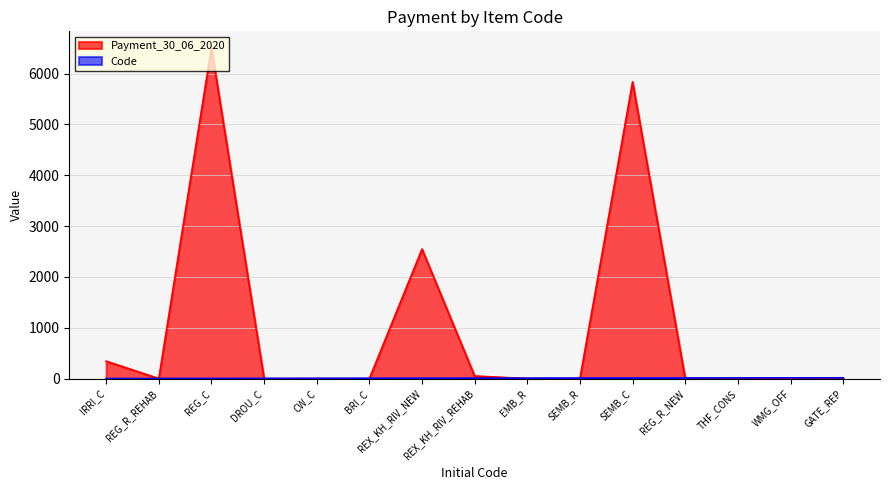

What is the label of the 15th point from the right?

IRRI_C